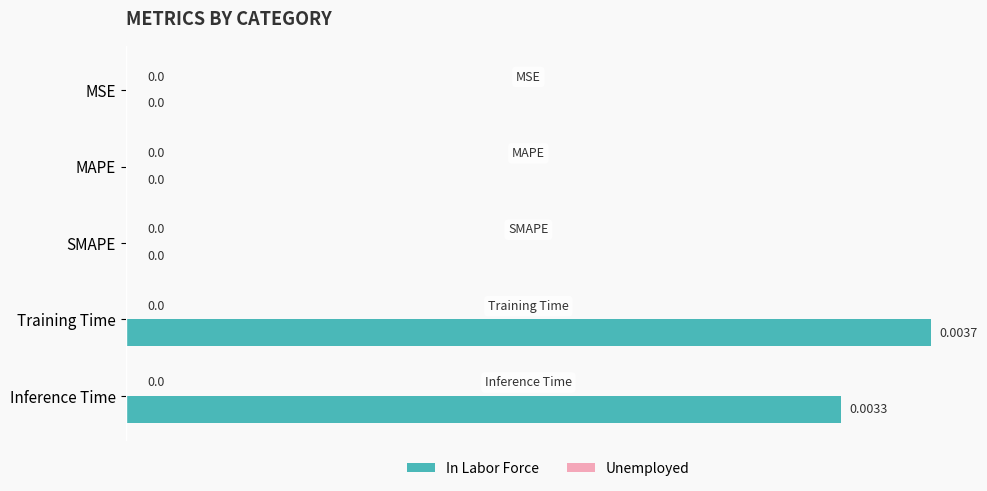

Which has a higher value, Training Time or Inference Time?

Training Time